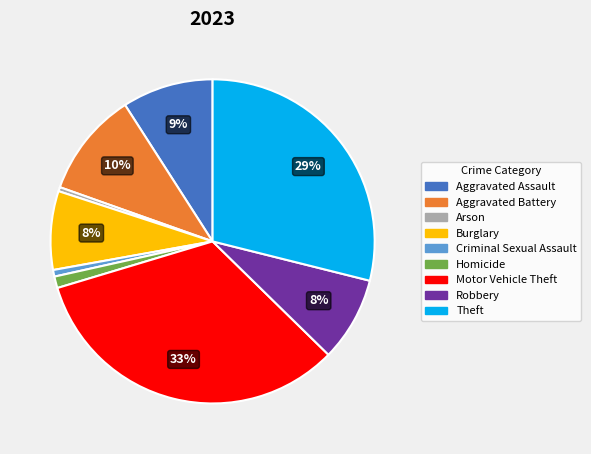

How many slices are in this pie chart?

9